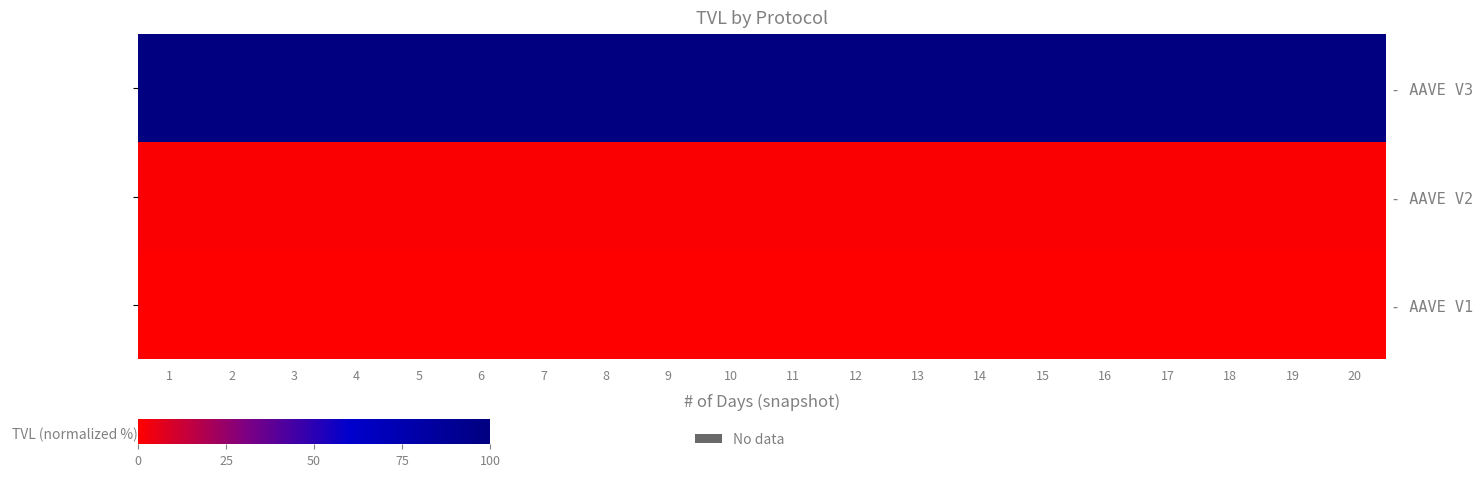

At which label does - AAVE V3 reach its peak?

1